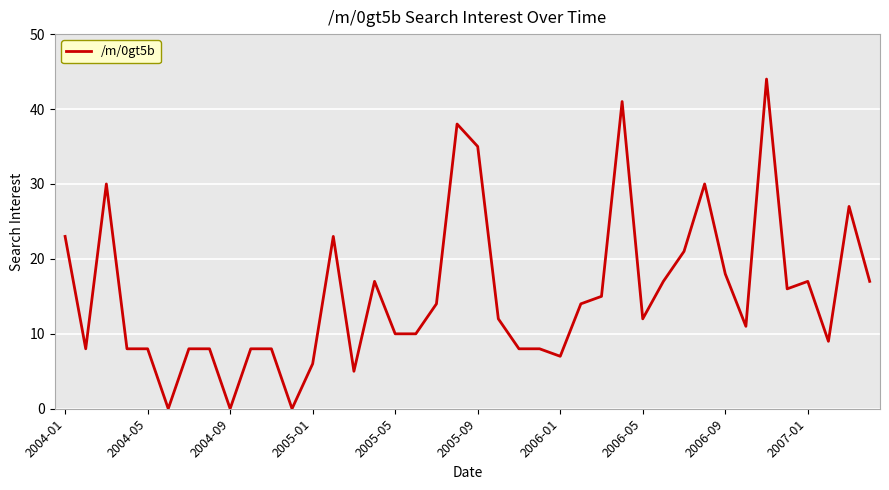

What is the difference between the maximum and minimum values?

44